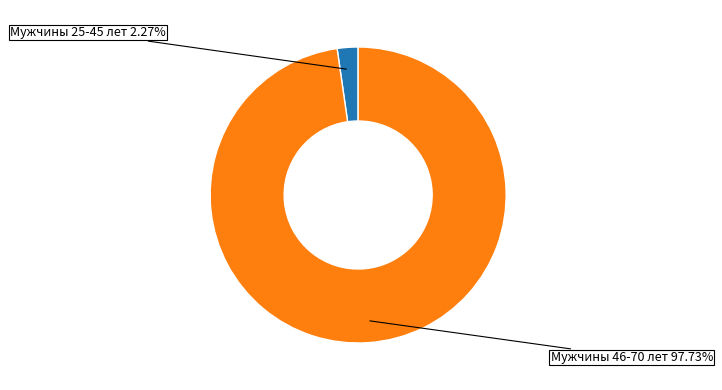

Is there any slice that represents more than half of the pie?

Yes